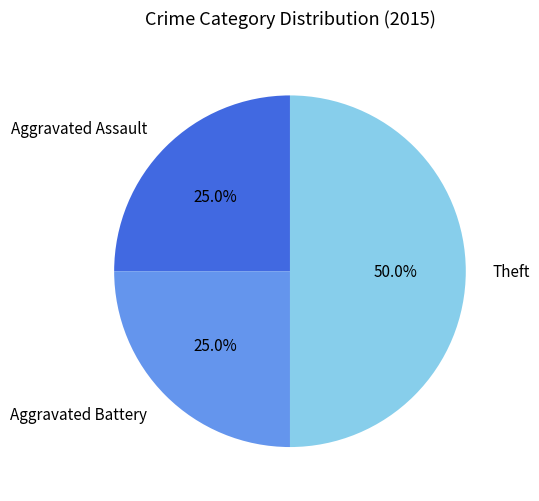

Count the number of slices in the pie.

3